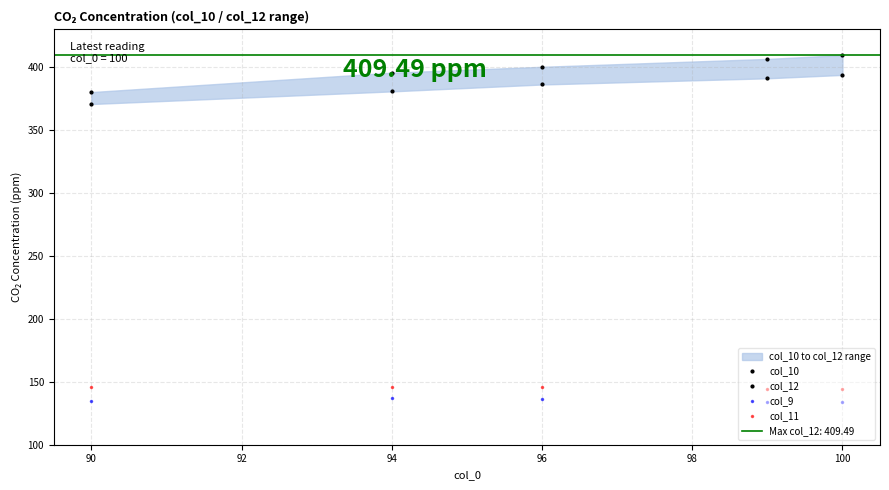

True or false: col_11 has a value of 146.0 at 94.

True